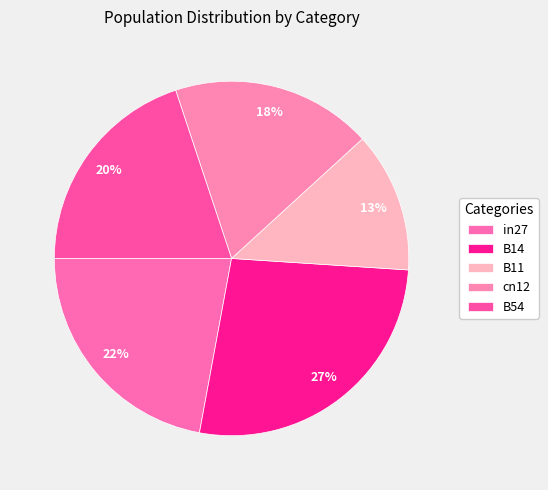

Count the number of slices in the pie.

5